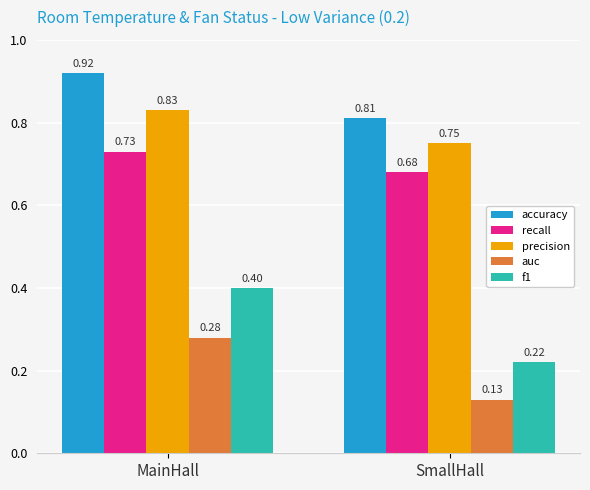

How many bars are there in total?

10